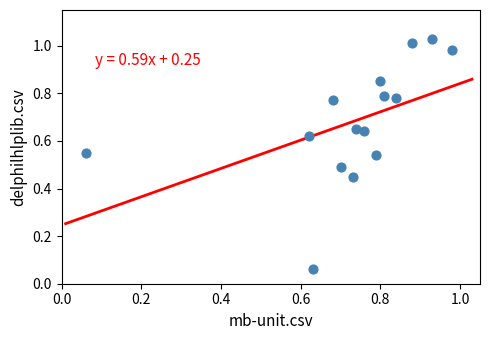

What is the range of X values (max minus min)?

0.9